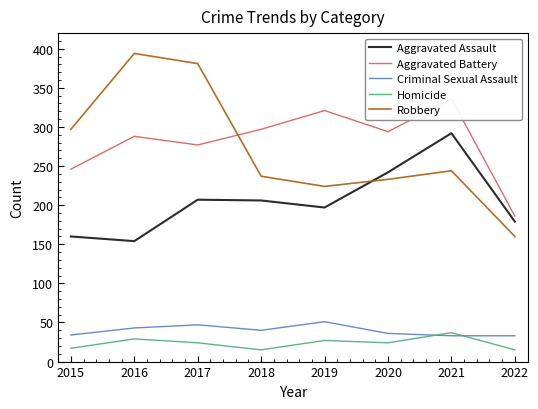

Does the chart display data point markers on the line(s)?

No